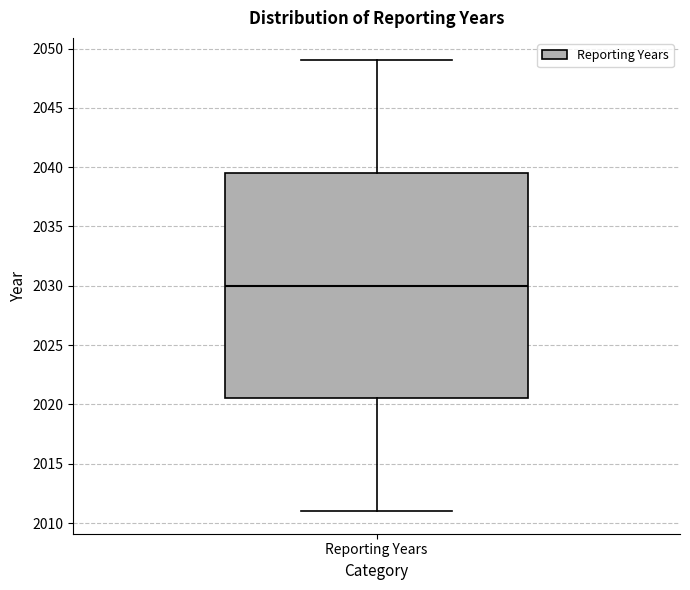

Read this box plot against the y-axis: the position of the median line, the range covered by the box, and the ends of both whiskers. The values are not printed on the chart, so give them approximately, as read against the axis.

median 2030.0, box 2020.5 to 2039.5, whiskers 2011.0 to 2049.0